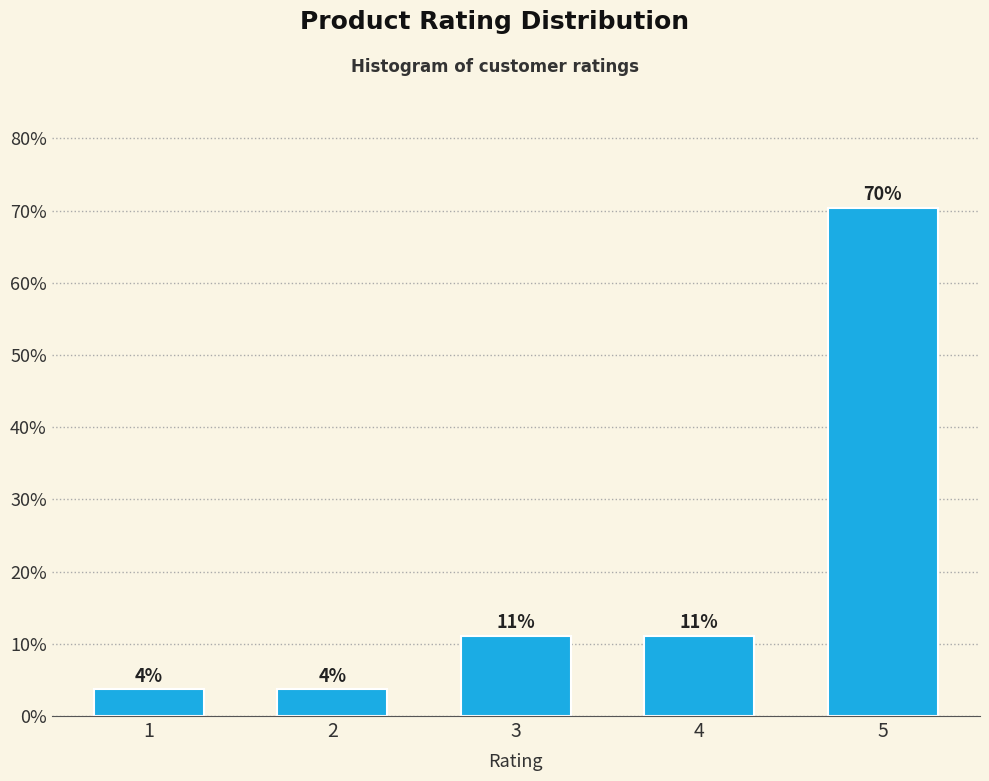

How many bars are there in total?

5